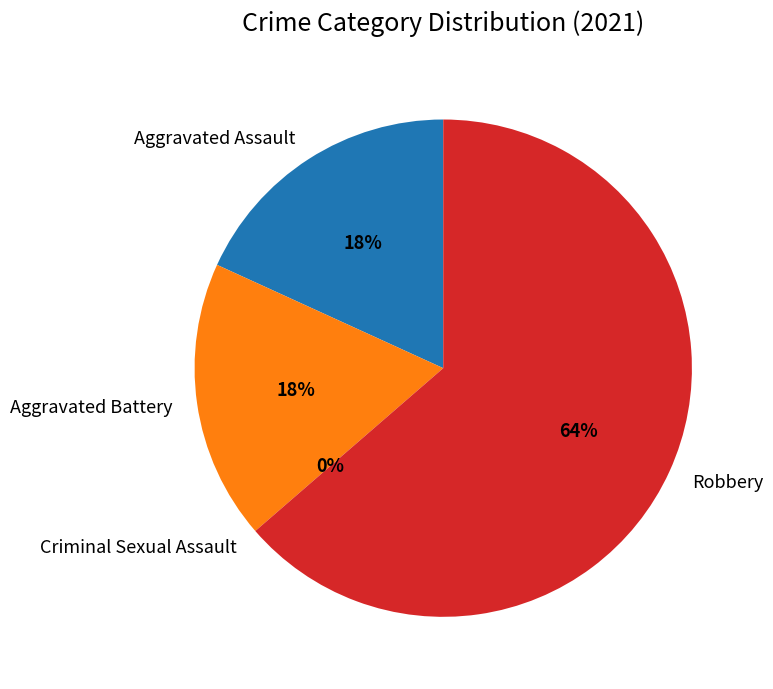

To the nearest percent, what portion does Aggravated Battery represent?

18%